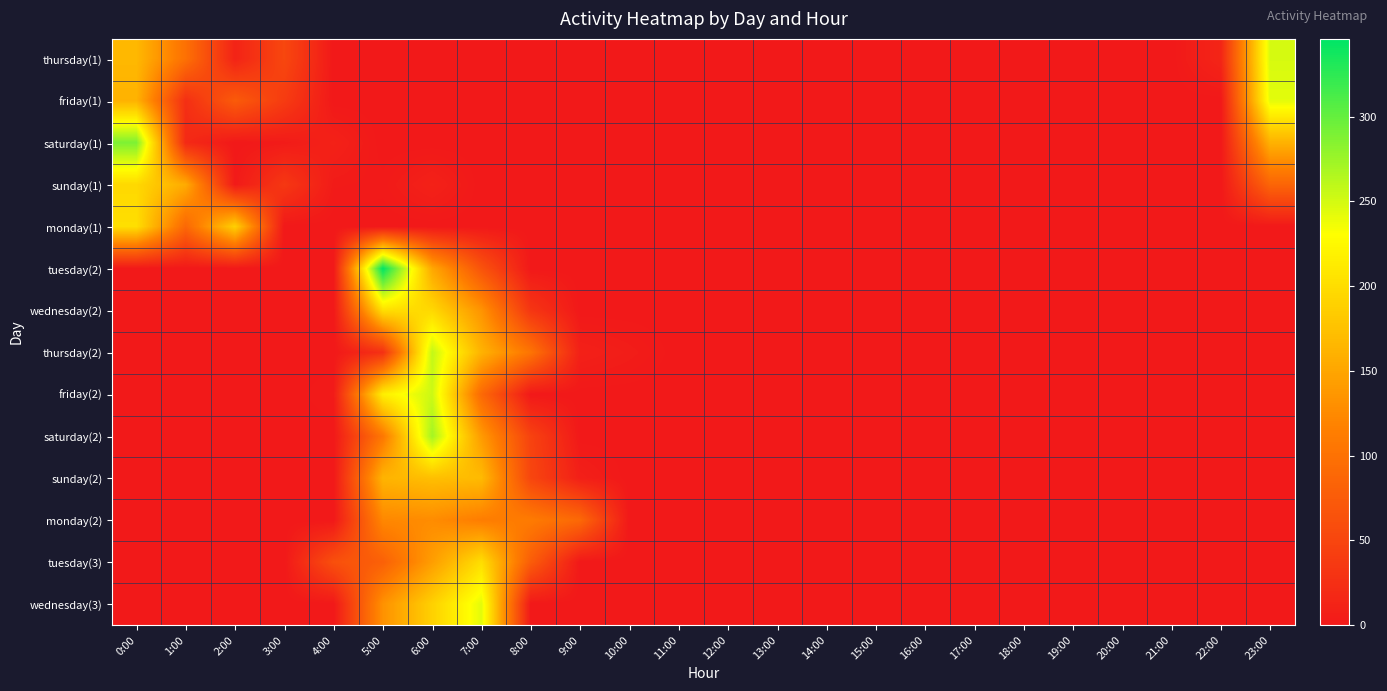

Which series has the widest spread of values?

tuesday(2)